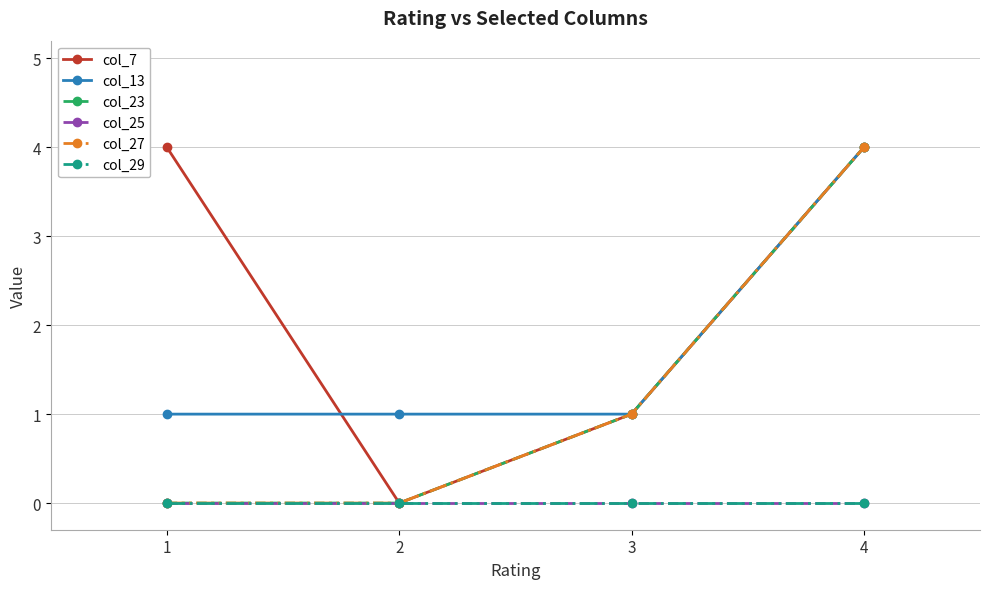

Which category has the highest value across all series?

1